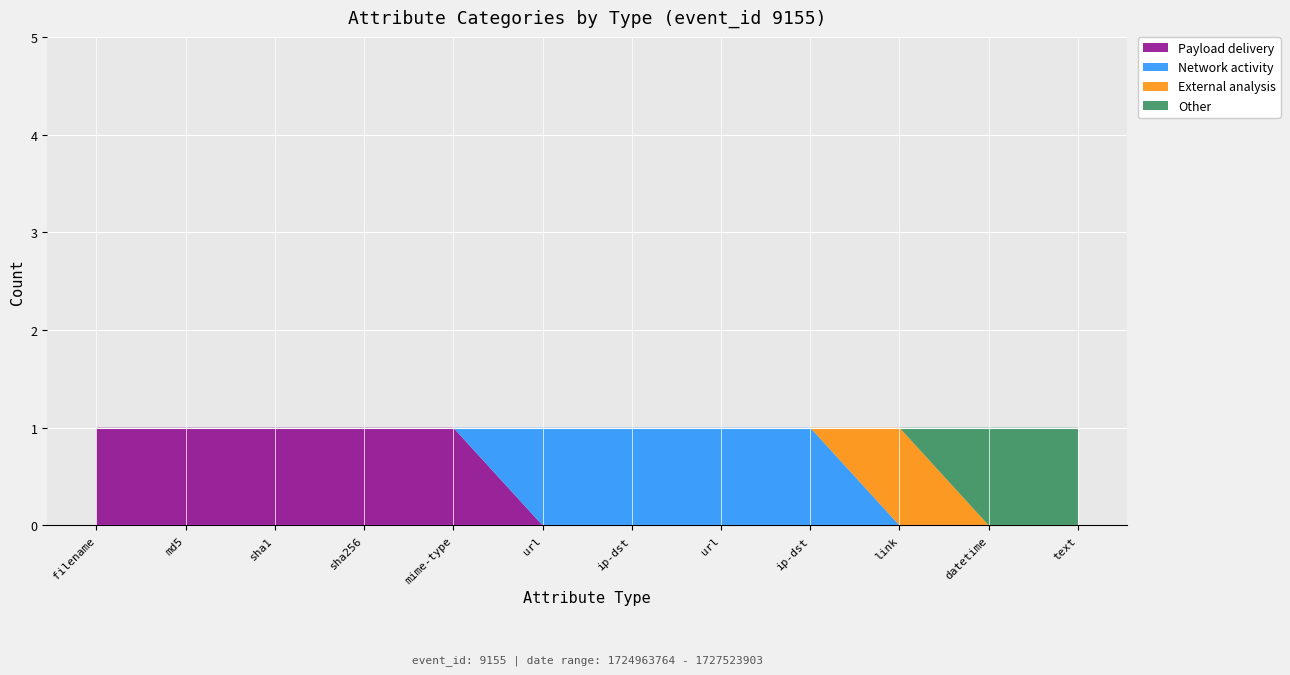

Reading right to left, extract all data points from this chart.

Payload delivery: text=0	datetime=0	link=0	ip-dst=0	url=0	ip-dst=0	url=0	mime-type=1	sha256=1	sha1=1	md5=1	filename=1
Network activity: text=0	datetime=0	link=0	ip-dst=1	url=1	ip-dst=1	url=1	mime-type=0	sha256=0	sha1=0	md5=0	filename=0
External analysis: text=0	datetime=0	link=1	ip-dst=0	url=0	ip-dst=0	url=0	mime-type=0	sha256=0	sha1=0	md5=0	filename=0
Other: text=1	datetime=1	link=0	ip-dst=0	url=0	ip-dst=0	url=0	mime-type=0	sha256=0	sha1=0	md5=0	filename=0